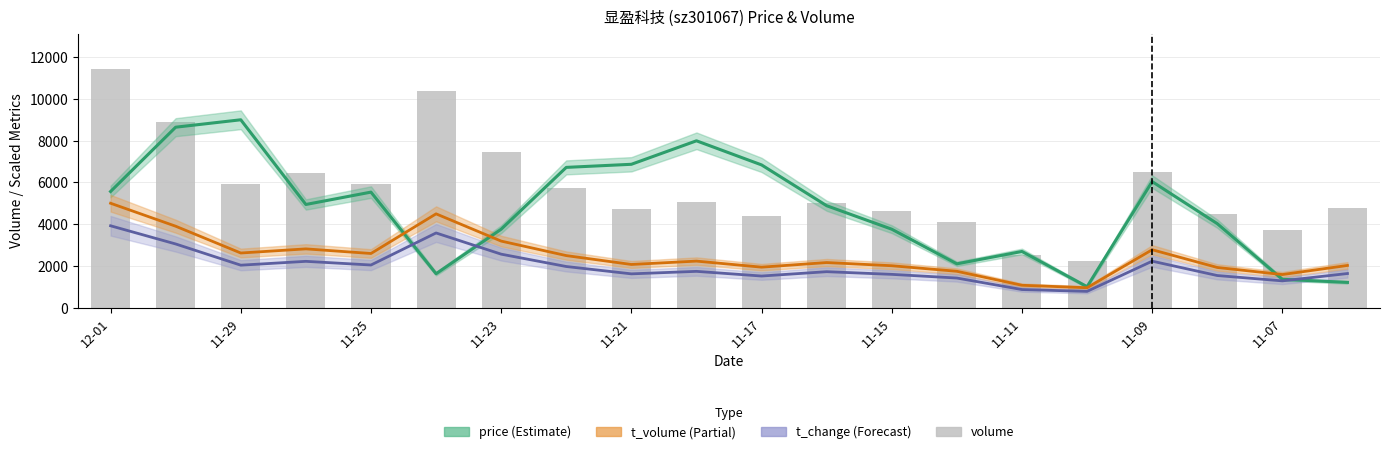

What is the difference between the t_volume values at 16 and 17?

850.0